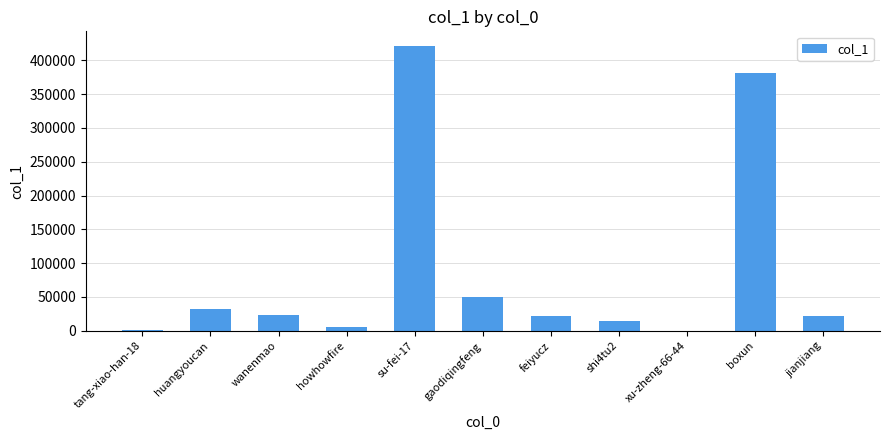

Is it true that the value at huangyoucan is 32853?

True